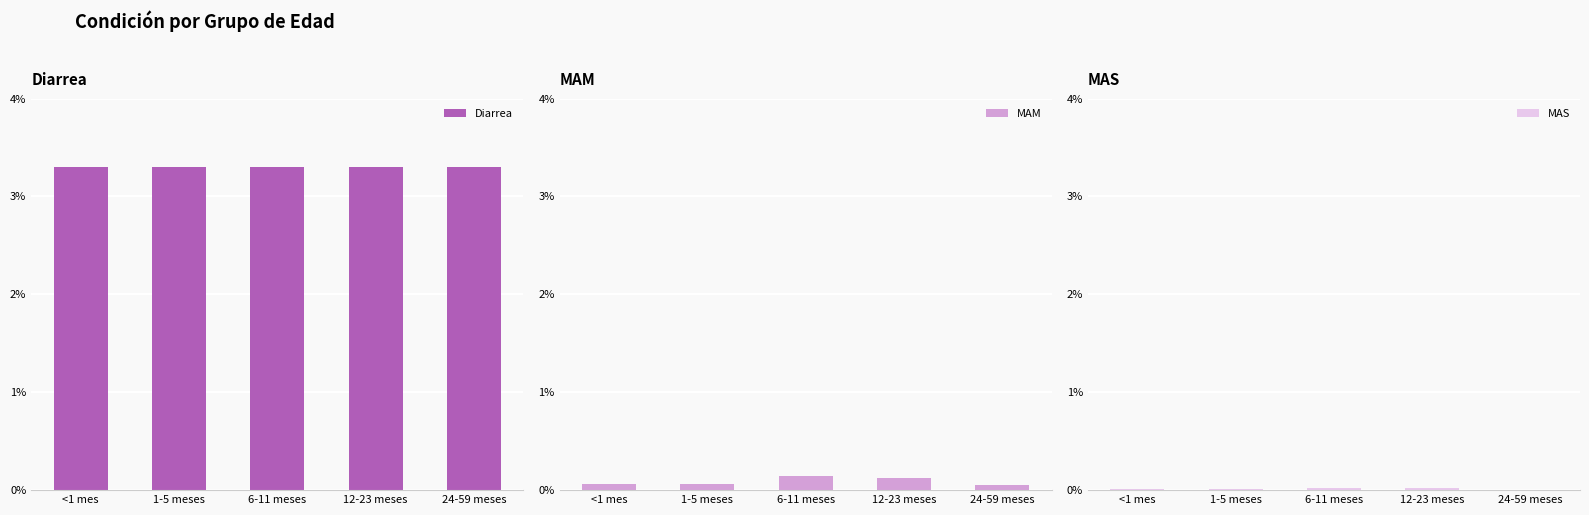

Which category has the lowest value in the Diarrea series?

<1 mes